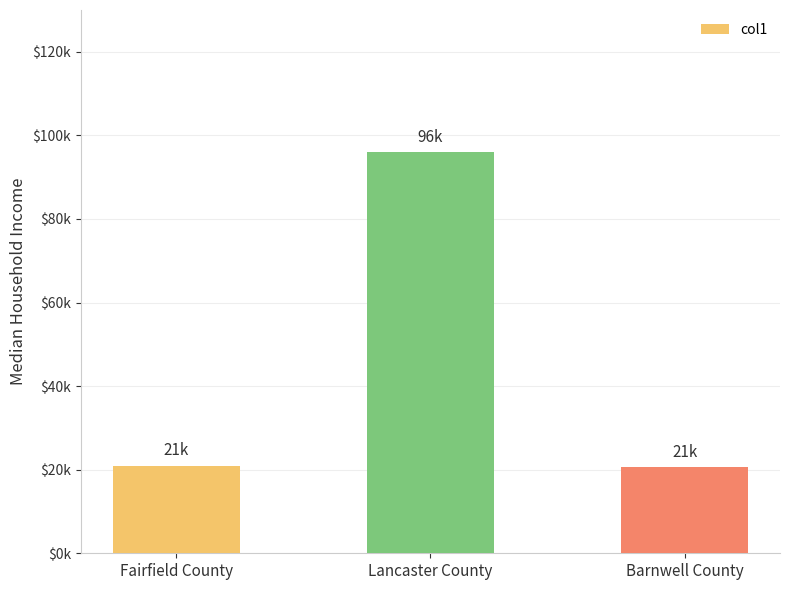

At which category does the chart reach its minimum across all series?

Barnwell County